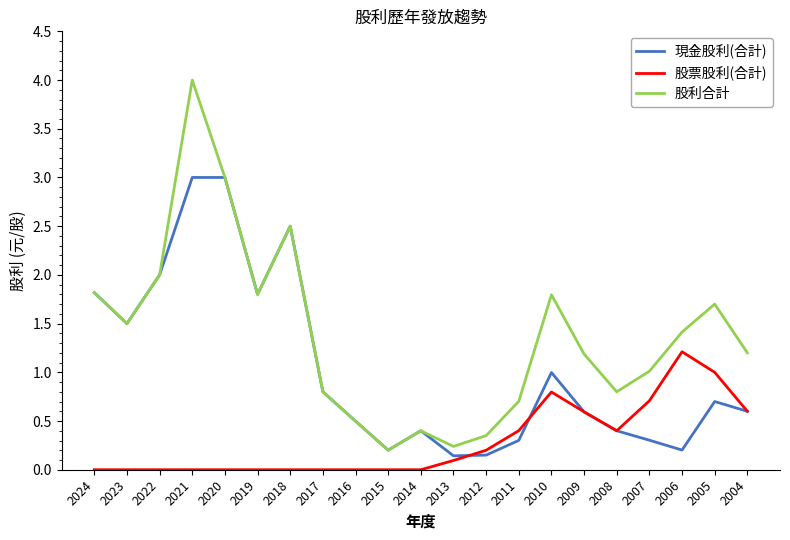

True or false: 股票股利(合計) and 股利合計 cross at least once.

False